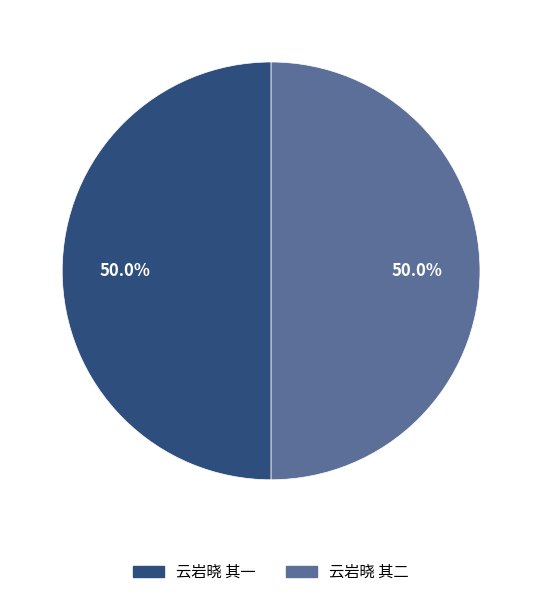

Is the sum of 云岩晓 其二 and 云岩晓 其一 greater than half?

Yes